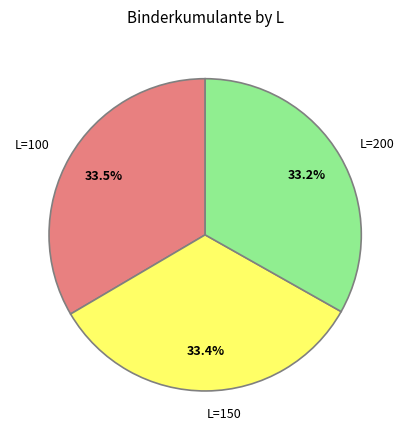

Does L=100 represent more than half of the total?

No